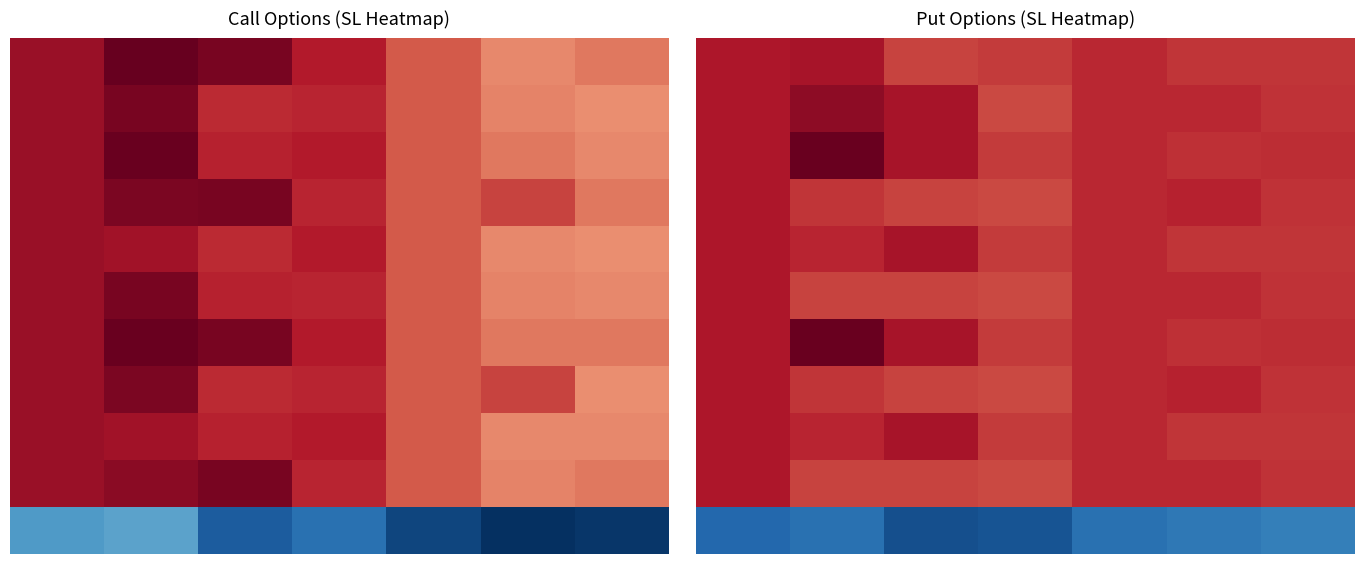

How many distinct data groups are displayed?

11